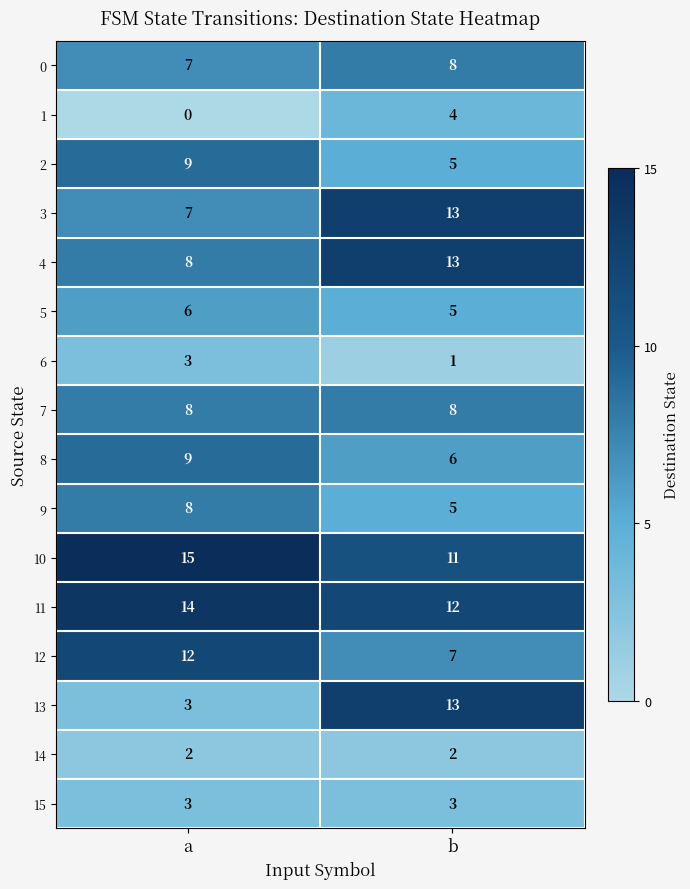

Between a and b, which series saw the biggest shift?

13